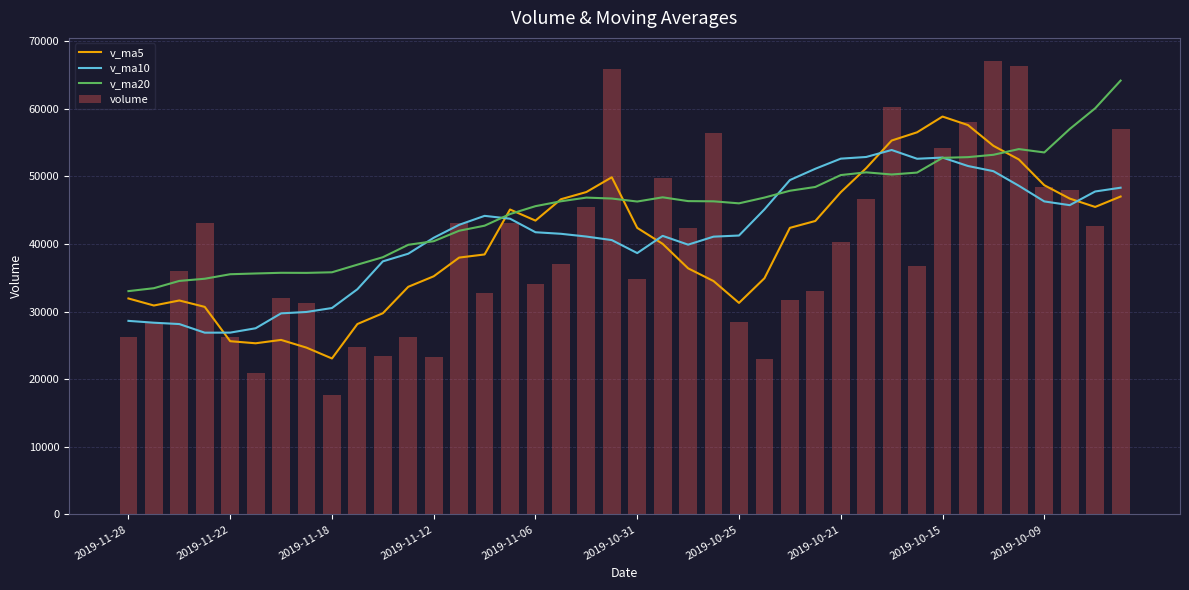

What is the lowest value of the v_ma5 series?

23060.2